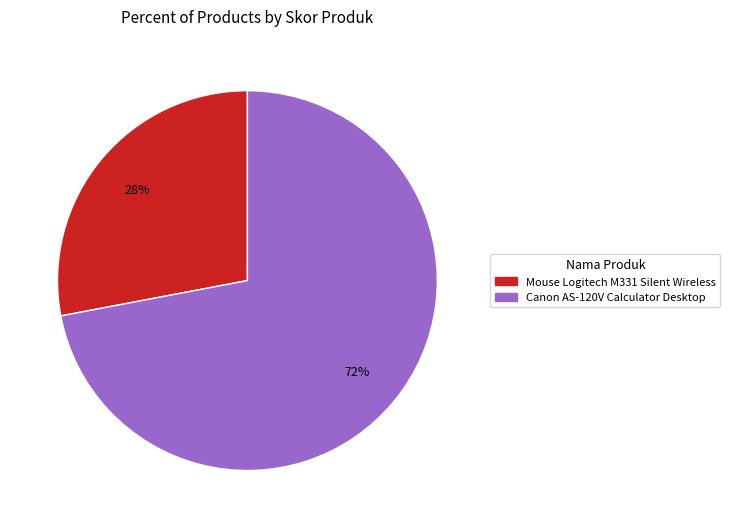

To the nearest percent, what is the combined percentage of Mouse Logitech M331 Silent Wireless and Canon AS-120V Calculator Desktop?

100%